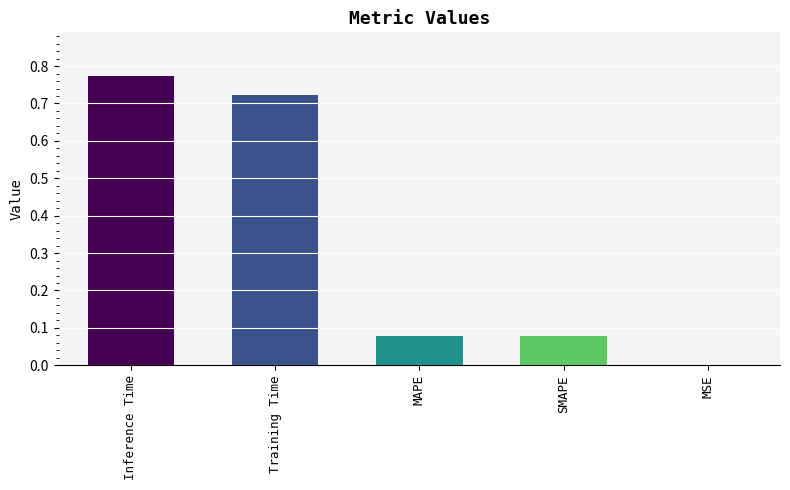

Which category has the highest value across all series?

Inference Time